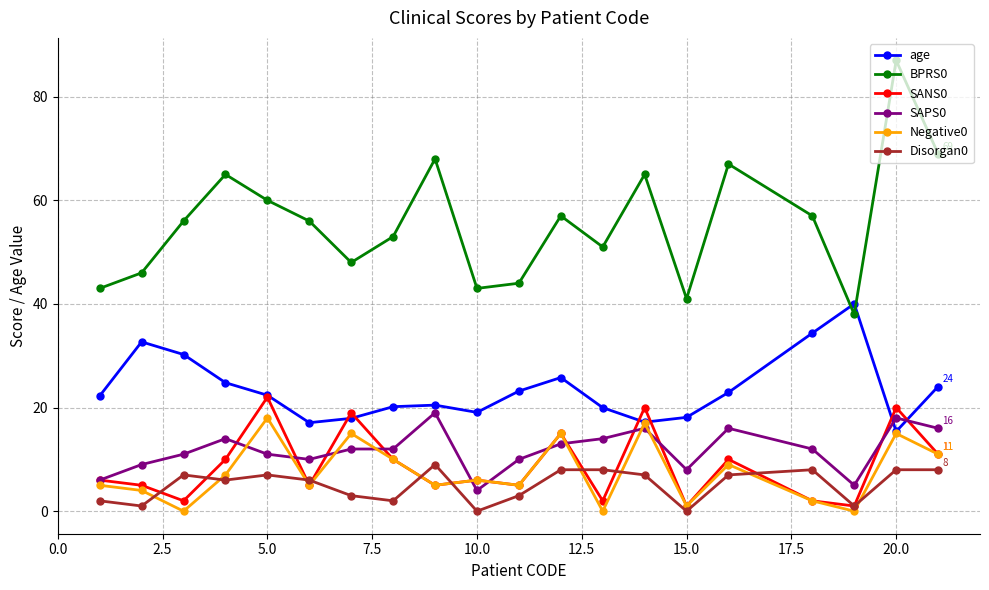

Which series has the largest range (max minus min)?

BPRS0